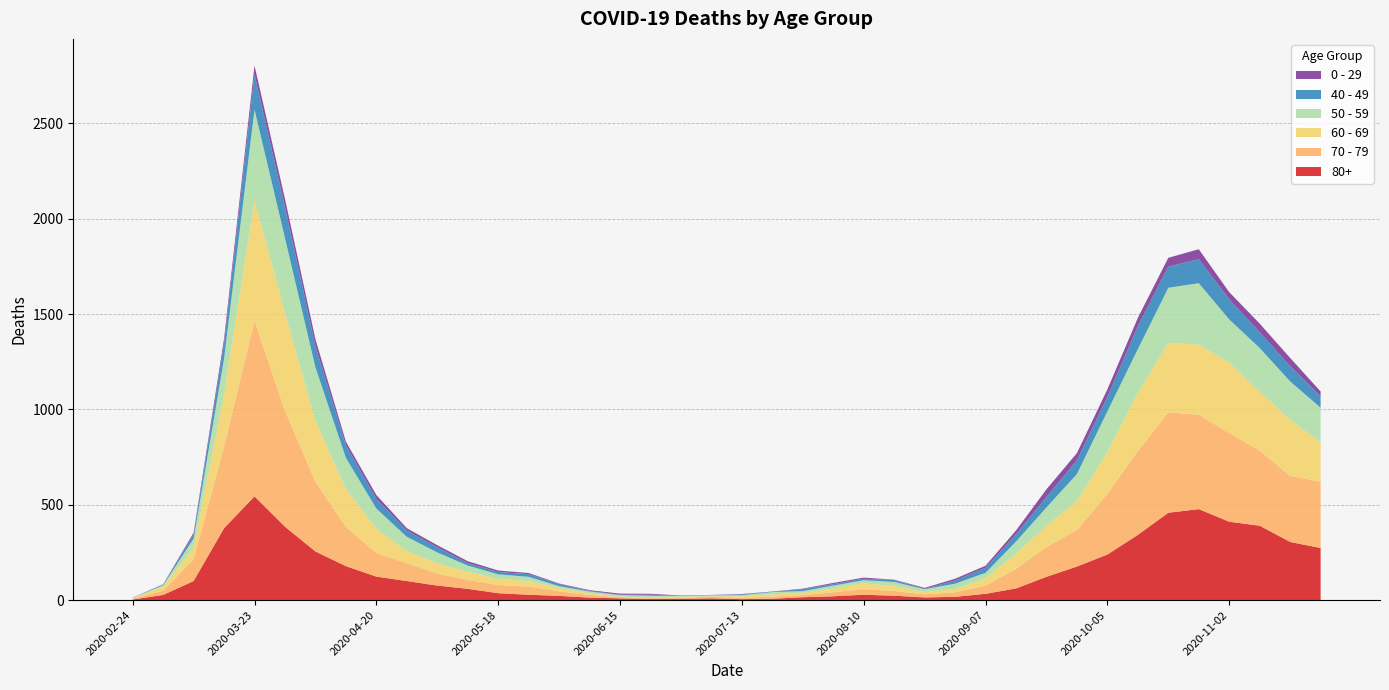

Reading right to left, what are all the values shown in this chart?

80+: 2020-11-23=273	2020-11-16=305	2020-11-09=390	2020-11-02=411	2020-10-26=477	2020-10-19=458	2020-10-12=342	2020-10-05=239	2020-09-28=176	2020-09-21=122	2020-09-14=61	2020-09-07=33	2020-08-31=17	2020-08-24=14	2020-08-17=23	2020-08-10=28	2020-08-03=20	2020-07-27=15	2020-07-20=7	2020-07-13=5	2020-07-06=9	2020-06-29=7	2020-06-22=6	2020-06-15=9	2020-06-08=13	2020-06-01=22	2020-05-25=28	2020-05-18=36	2020-05-11=59	2020-05-04=76	2020-04-27=100	2020-04-20=123	2020-04-13=178	2020-04-06=255	2020-03-30=385	2020-03-23=544	2020-03-16=377	2020-03-09=100	2020-03-02=27	2020-02-24=3
70 - 79: 2020-11-23=348	2020-11-16=346	2020-11-09=394	2020-11-02=464	2020-10-26=495	2020-10-19=526	2020-10-12=439	2020-10-05=318	2020-09-28=191	2020-09-21=157	2020-09-14=102	2020-09-07=43	2020-08-31=24	2020-08-24=16	2020-08-17=25	2020-08-10=29	2020-08-03=21	2020-07-27=11	2020-07-20=11	2020-07-13=7	2020-07-06=8	2020-06-29=5	2020-06-22=5	2020-06-15=6	2020-06-08=14	2020-06-01=24	2020-05-25=43	2020-05-18=43	2020-05-11=47	2020-05-04=63	2020-04-27=94	2020-04-20=123	2020-04-13=206	2020-04-06=365	2020-03-30=608	2020-03-23=920	2020-03-16=427	2020-03-09=113	2020-03-02=22	2020-02-24=4
60 - 69: 2020-11-23=206	2020-11-16=294	2020-11-09=310	2020-11-02=370	2020-10-26=368	2020-10-19=364	2020-10-12=305	2020-10-05=221	2020-09-28=152	2020-09-21=112	2020-09-14=80	2020-09-07=39	2020-08-31=17	2020-08-24=12	2020-08-17=25	2020-08-10=31	2020-08-03=19	2020-07-27=13	2020-07-20=12	2020-07-13=8	2020-07-06=3	2020-06-29=6	2020-06-22=3	2020-06-15=3	2020-06-08=8	2020-06-01=18	2020-05-25=28	2020-05-18=33	2020-05-11=42	2020-05-04=54	2020-04-27=63	2020-04-20=128	2020-04-13=199	2020-04-06=320	2020-03-30=514	2020-03-23=634	2020-03-16=272	2020-03-09=61	2020-03-02=22	2020-02-24=2
50 - 59: 2020-11-23=182	2020-11-16=202	2020-11-09=228	2020-11-02=227	2020-10-26=322	2020-10-19=290	2020-10-12=230	2020-10-05=212	2020-09-28=142	2020-09-21=95	2020-09-14=64	2020-09-07=28	2020-08-31=28	2020-08-24=15	2020-08-17=22	2020-08-10=16	2020-08-03=16	2020-07-27=8	2020-07-20=12	2020-07-13=6	2020-07-06=5	2020-06-29=3	2020-06-22=9	2020-06-15=8	2020-06-08=10	2020-06-01=9	2020-05-25=23	2020-05-18=23	2020-05-11=33	2020-05-04=57	2020-04-27=75	2020-04-20=106	2020-04-13=163	2020-04-06=281	2020-03-30=392	2020-03-23=475	2020-03-16=190	2020-03-09=48	2020-03-02=7	2020-02-24=3
40 - 49: 2020-11-23=60	2020-11-16=80	2020-11-09=83	2020-11-02=105	2020-10-26=126	2020-10-19=111	2020-10-12=120	2020-10-05=76	2020-09-28=72	2020-09-21=55	2020-09-14=38	2020-09-07=26	2020-08-31=17	2020-08-24=2	2020-08-17=10	2020-08-10=8	2020-08-03=8	2020-07-27=10	2020-07-20=2	2020-07-13=4	2020-07-06=1	2020-06-29=1	2020-06-22=5	2020-06-15=2	2020-06-08=3	2020-06-01=12	2020-05-25=14	2020-05-18=12	2020-05-11=13	2020-05-04=27	2020-04-27=33	2020-04-20=51	2020-04-13=66	2020-04-06=111	2020-03-30=163	2020-03-23=183	2020-03-16=79	2020-03-09=21	2020-03-02=5	2020-02-24=0
0 - 29: 2020-11-23=25	2020-11-16=43	2020-11-09=45	2020-11-02=38	2020-10-26=52	2020-10-19=46	2020-10-12=44	2020-10-05=39	2020-09-28=38	2020-09-21=40	2020-09-14=20	2020-09-07=11	2020-08-31=9	2020-08-24=5	2020-08-17=2	2020-08-10=6	2020-08-03=6	2020-07-27=3	2020-07-20=1	2020-07-13=2	2020-07-06=1	2020-06-29=2	2020-06-22=5	2020-06-15=6	2020-06-08=4	2020-06-01=2	2020-05-25=6	2020-05-18=8	2020-05-11=10	2020-05-04=11	2020-04-27=12	2020-04-20=20	2020-04-13=19	2020-04-06=36	2020-03-30=42	2020-03-23=47	2020-03-16=25	2020-03-09=10	2020-03-02=0	2020-02-24=1